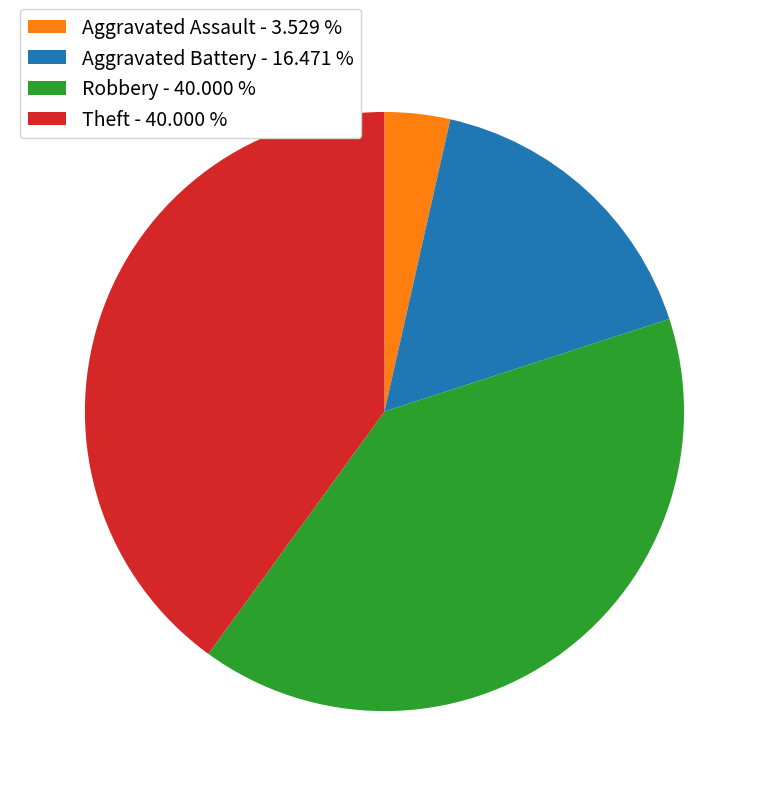

True or false: Aggravated Assault accounts for 4% of the total.

True